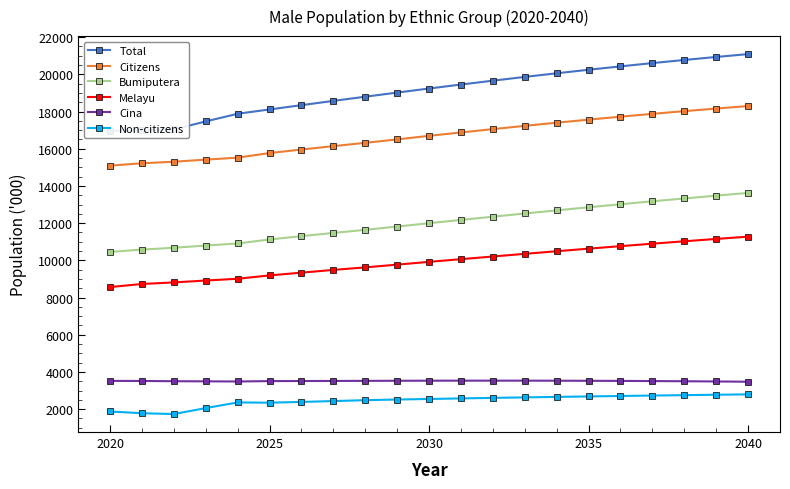

How many data points in Cina are less than 3515?

10